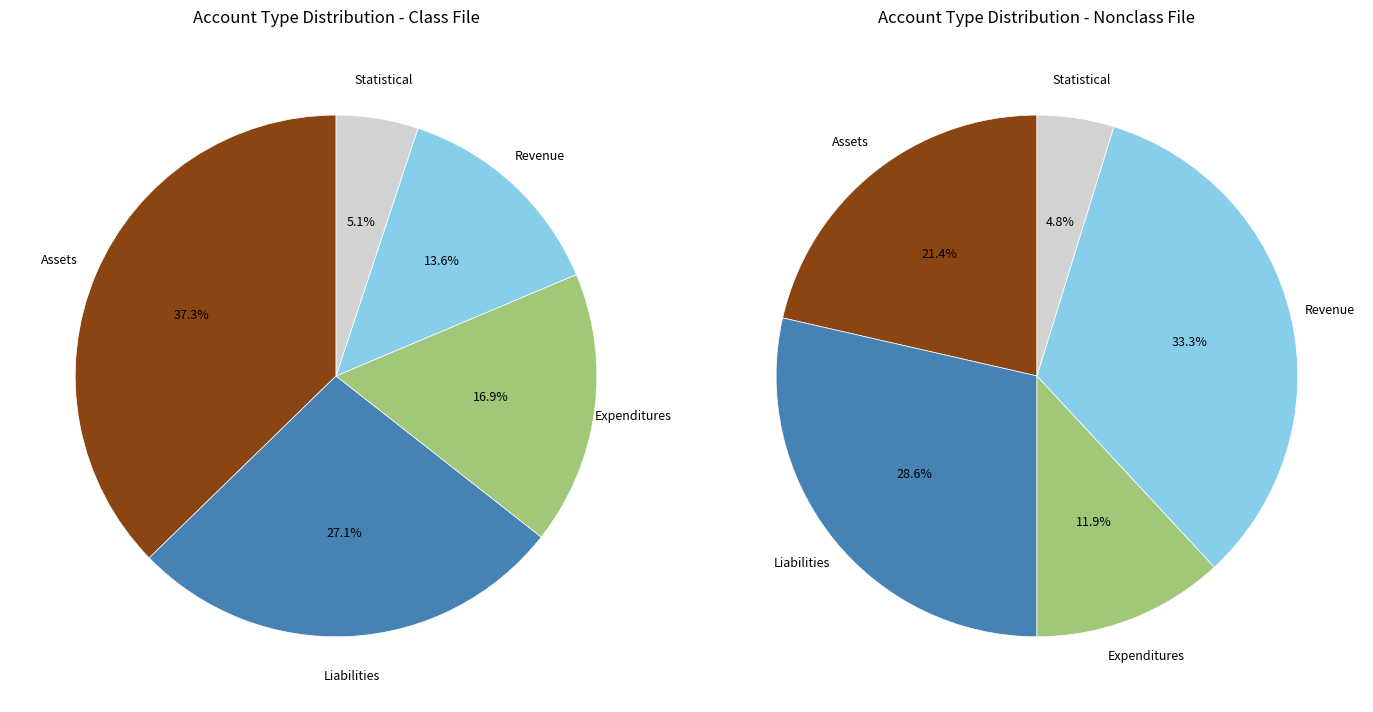

What is the total percentage of Assets and Expenditures?

54.2%